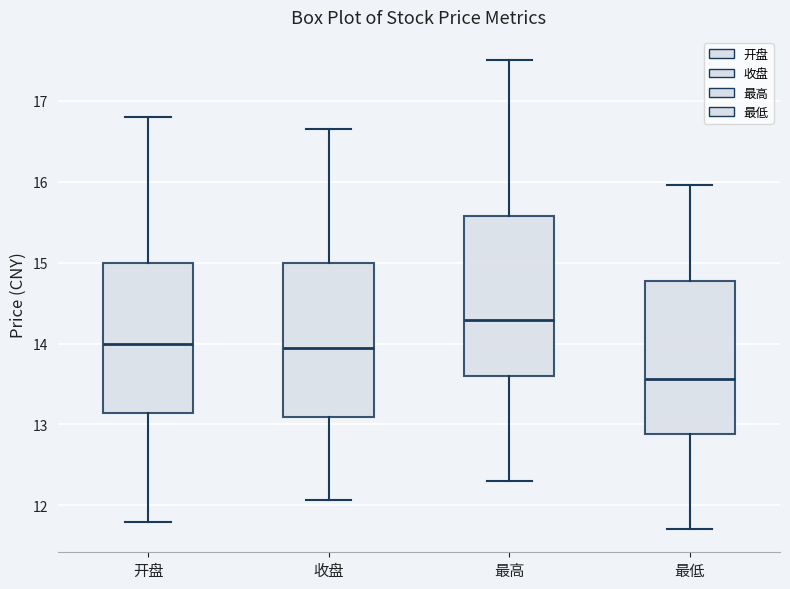

Where is the lower edge of the box for 收盘 on the y-axis? The values are not printed on the chart, so give them approximately, as read against the axis.

13.1